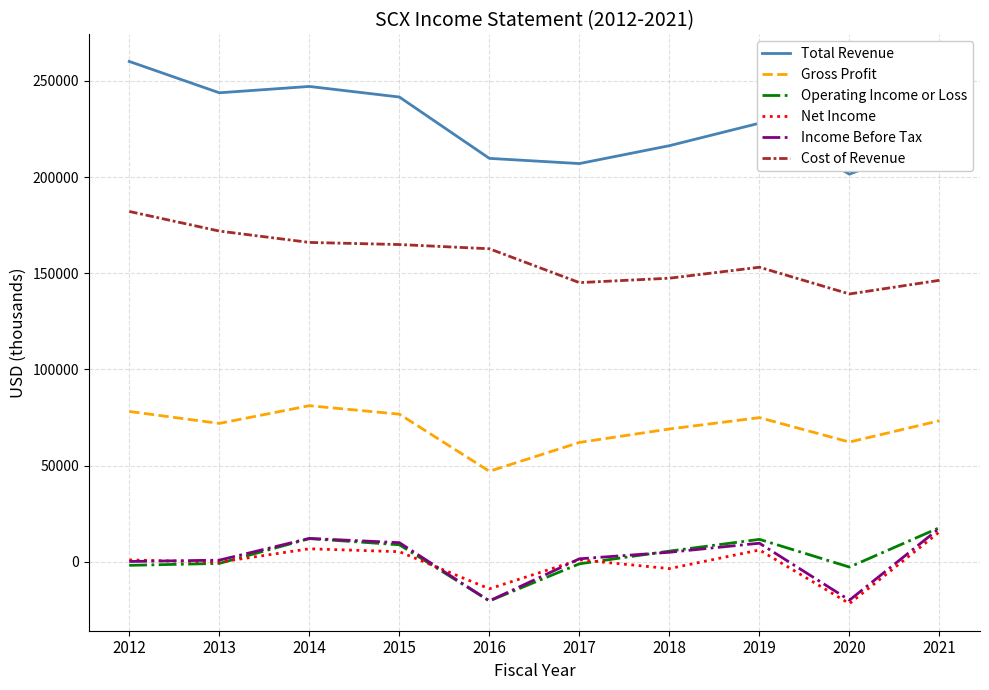

True or false: Income Before Tax and Cost of Revenue cross at least once.

False